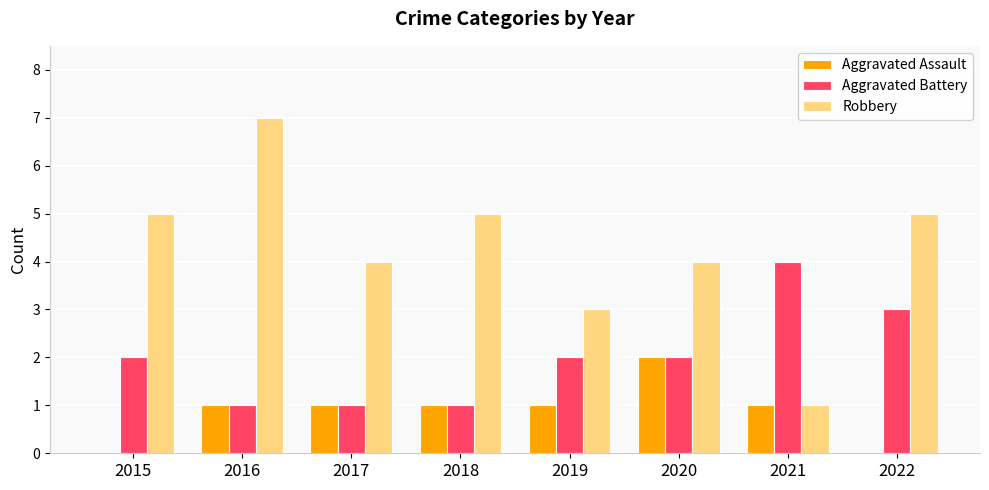

Which series has the largest total across all categories?

Robbery